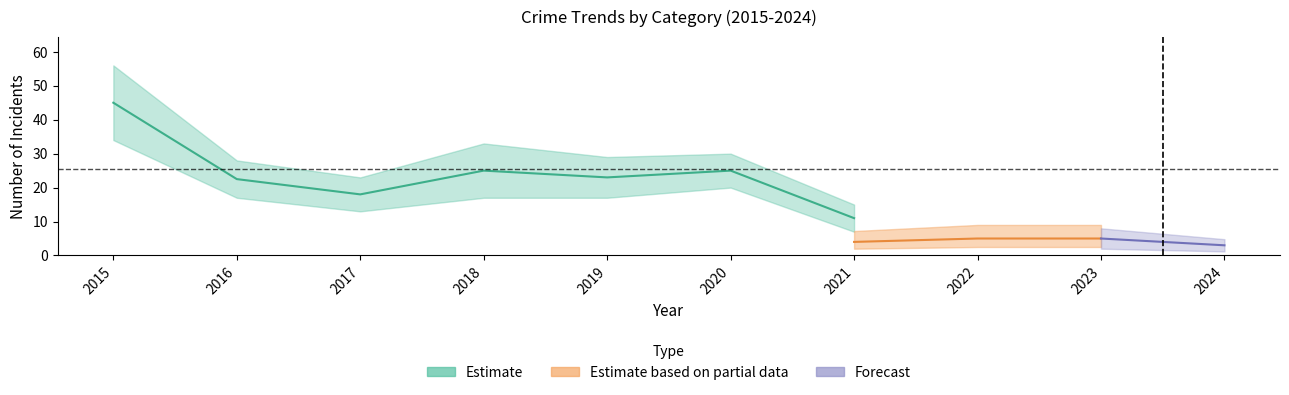

At which label is Total closest to 30?

2020